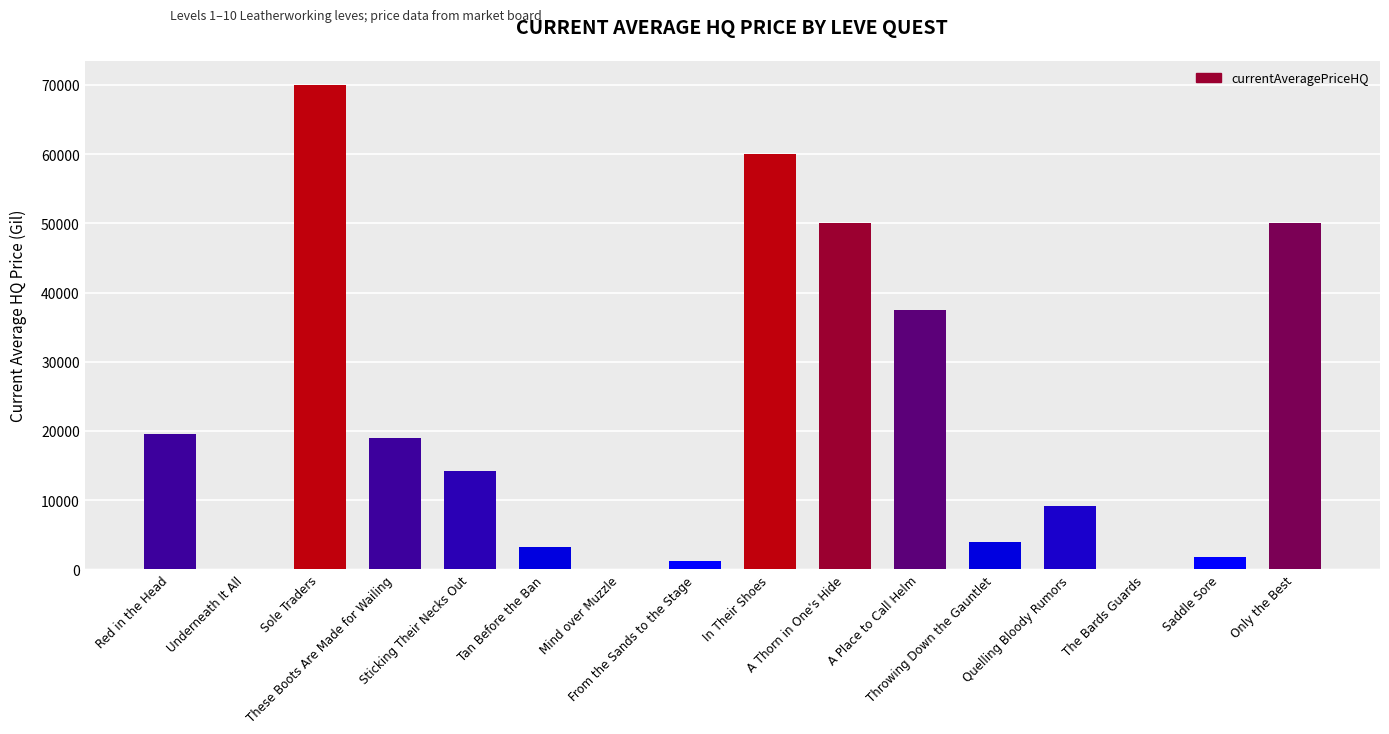

Are the bars horizontal?

No